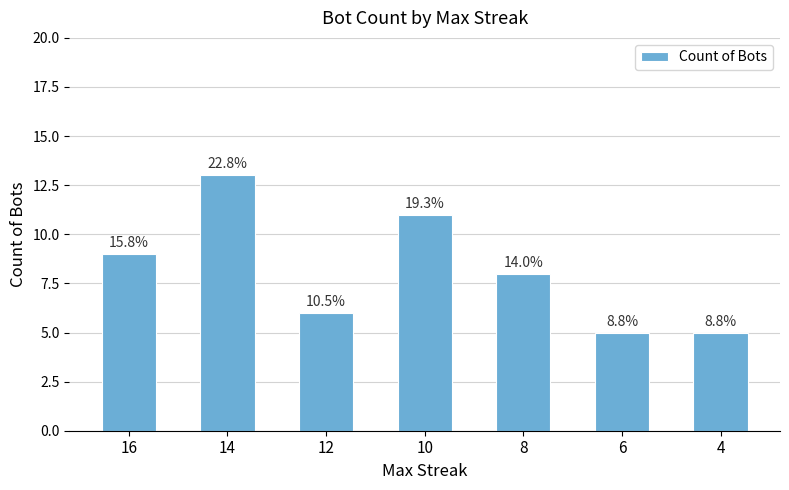

What is the ratio of the value at 14 to the value at 4?

2.6